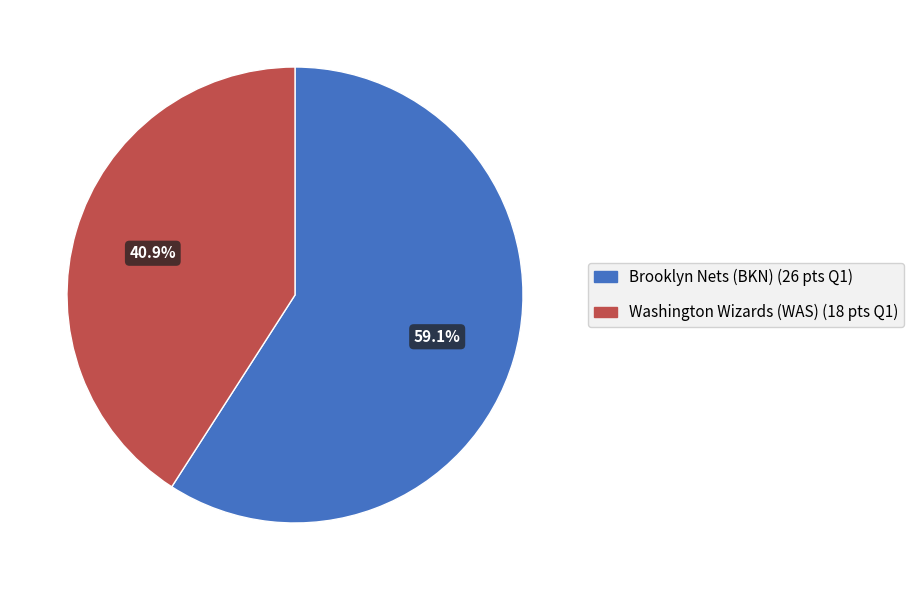

To the nearest percent, what is the combined percentage of Brooklyn Nets (BKN) and Washington Wizards (WAS)?

100%